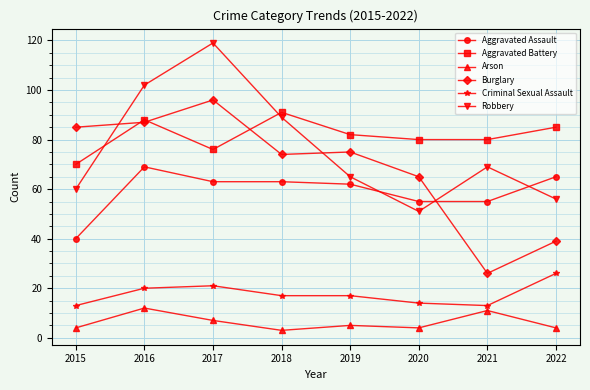

What is the difference between the maximum and minimum values in the Robbery series?

68